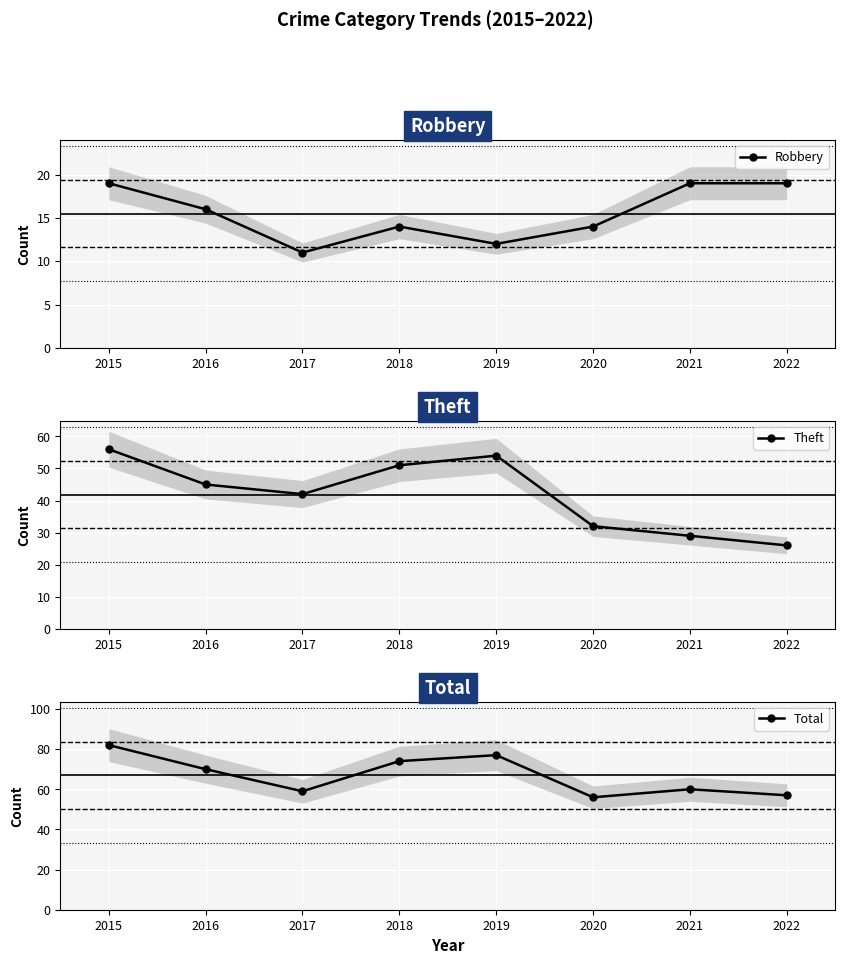

What are all the series names shown in the legend?

Robbery, Theft, Total